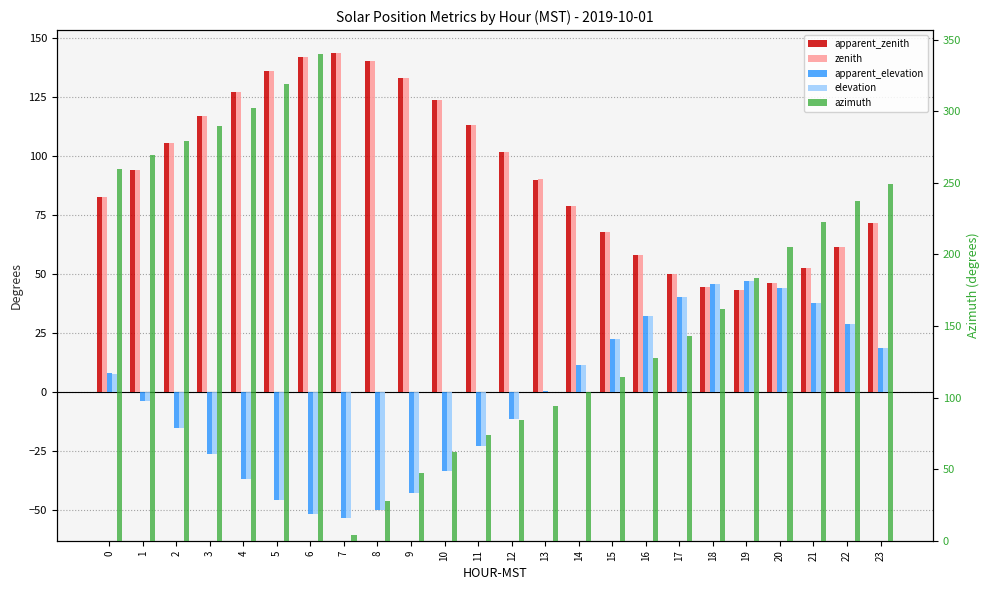

True or false: elevation has a value of 7.6 at 0.

True